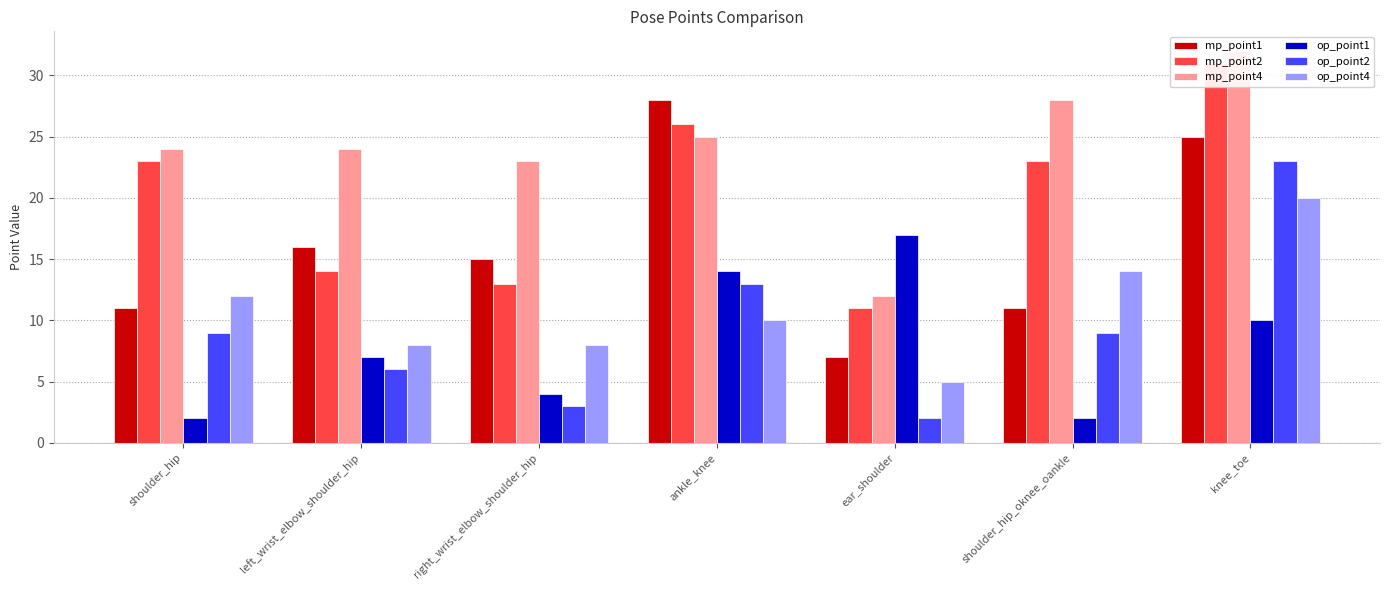

How many bars are there in each group?

6